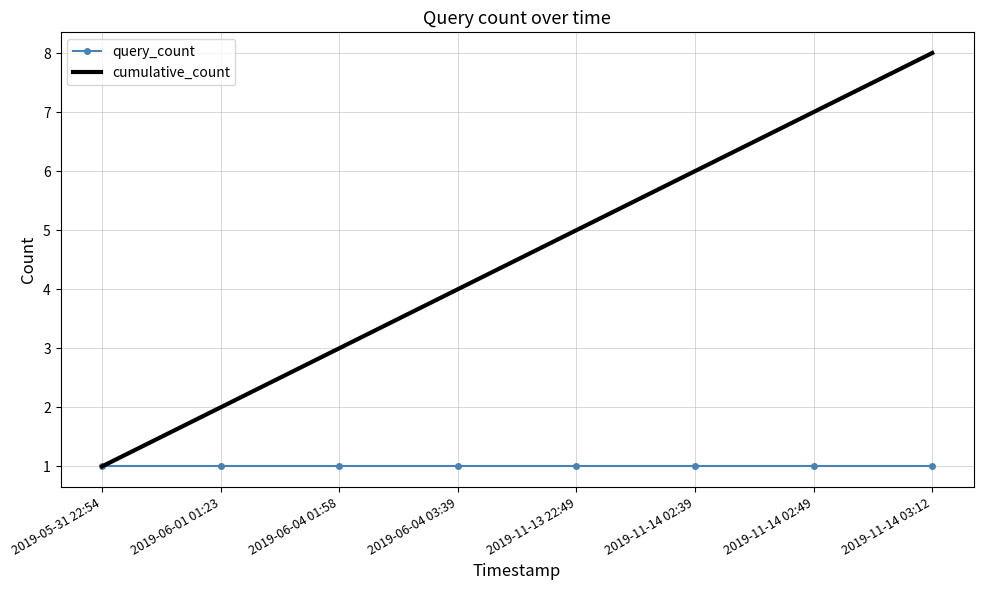

What is the sum of the query_count values at 2019-05-31 22:54 and 2019-06-01 01:23?

2